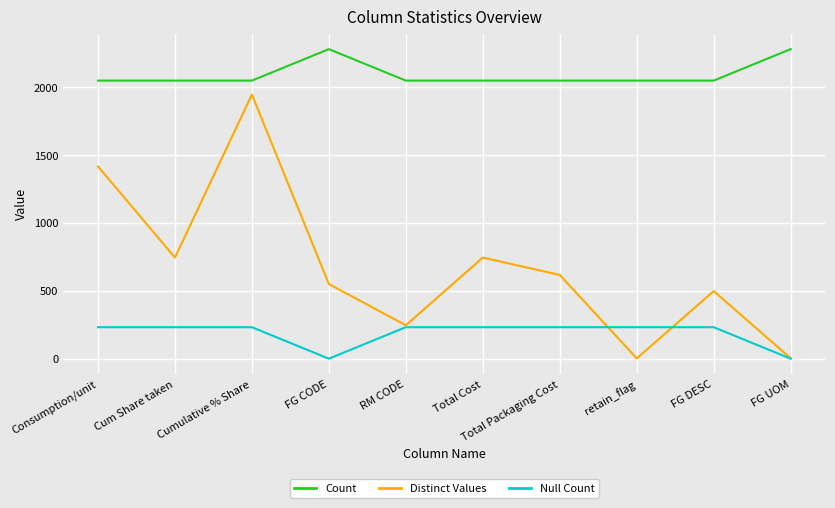

The value of Count at retain_flag is 2049. True or false?

True